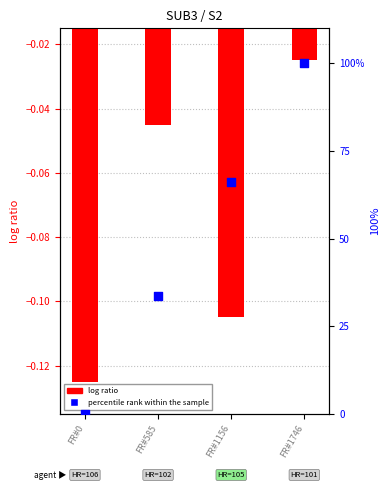

At how many categories does at least one series exceed 79?

1